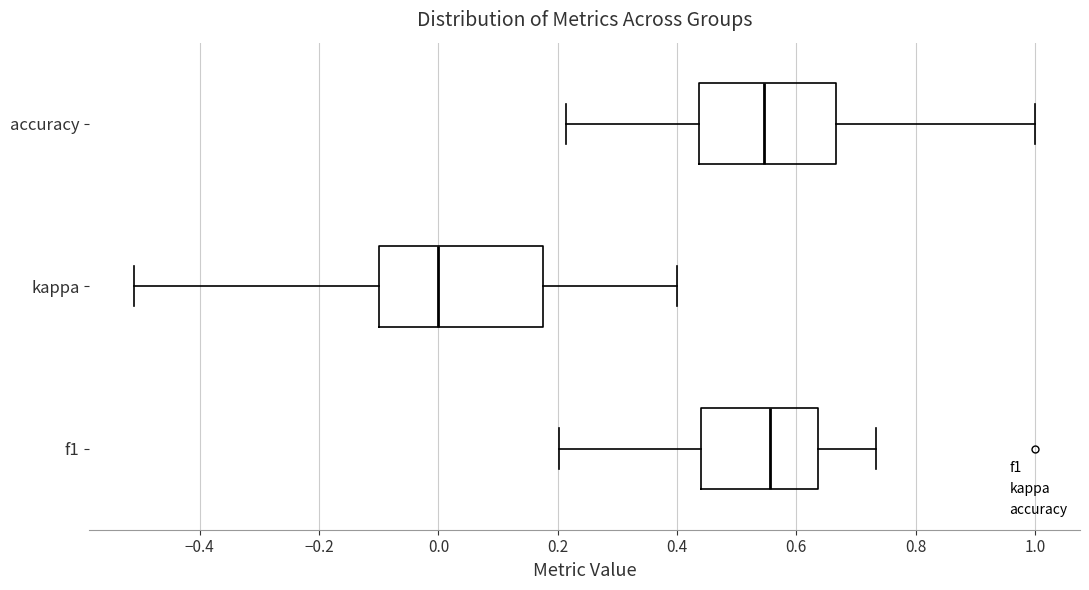

Which box is the widest, from its left edge to its right edge?

kappa